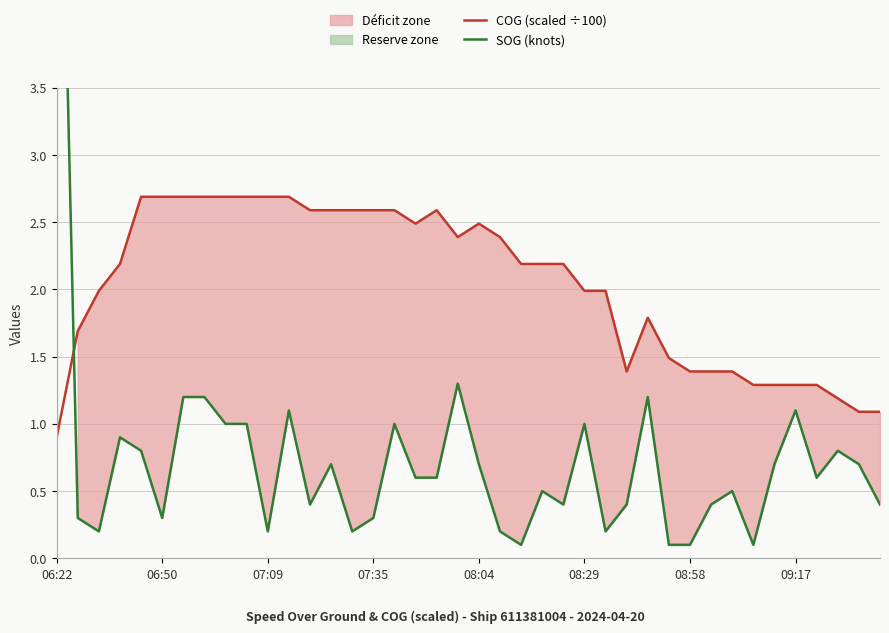

The COG (scaled ÷100) series shows 0.5 at 06:22. True or false?

False